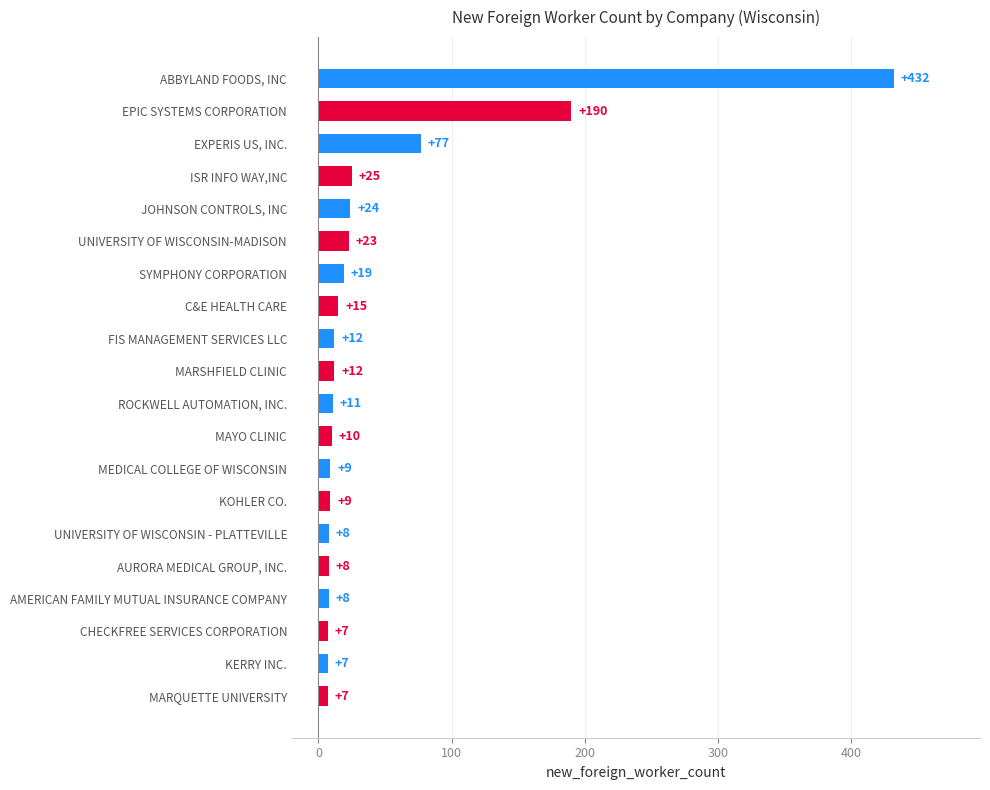

What is the label of the 4th bar from the bottom?

AMERICAN FAMILY MUTUAL INSURANCE COMPANY